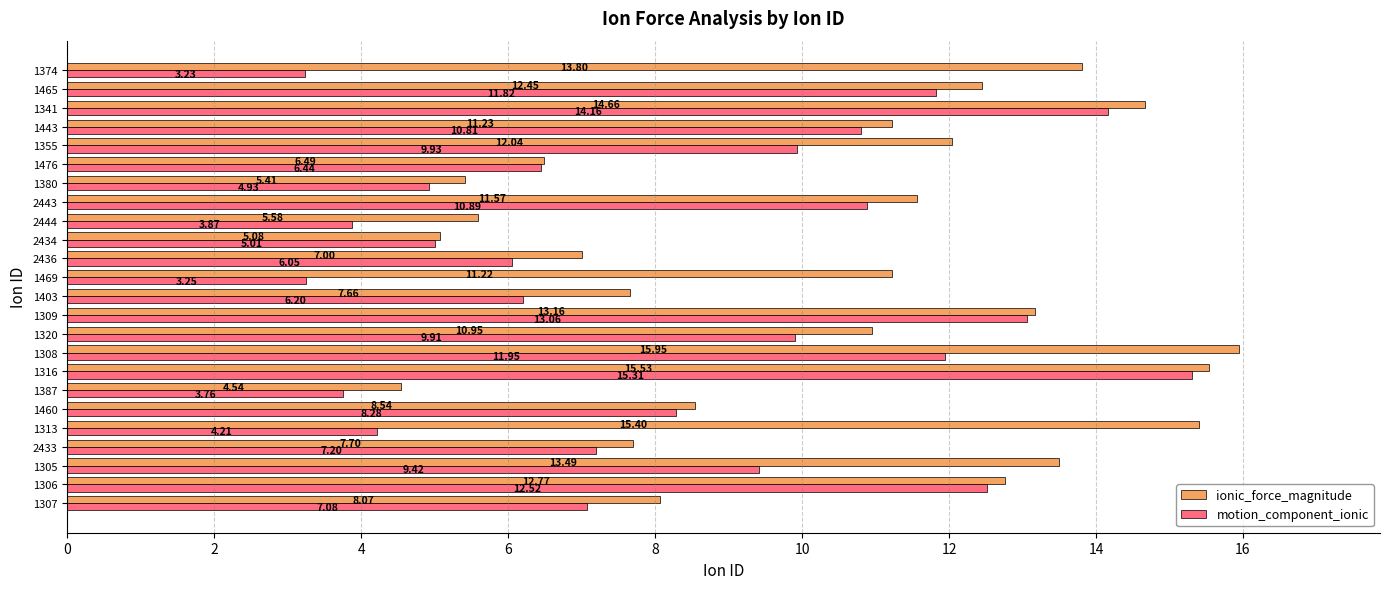

At which category is the sum across all series the highest?

1316